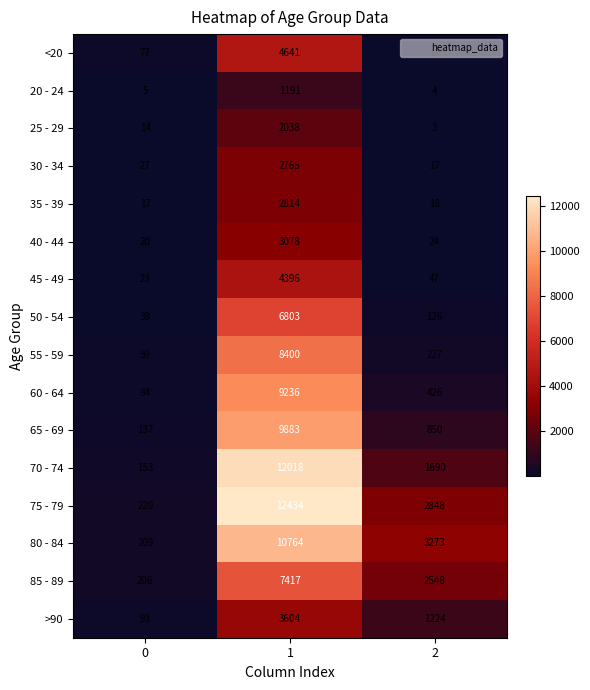

Is it true that 70 - 74 equals 17335 at 1?

False